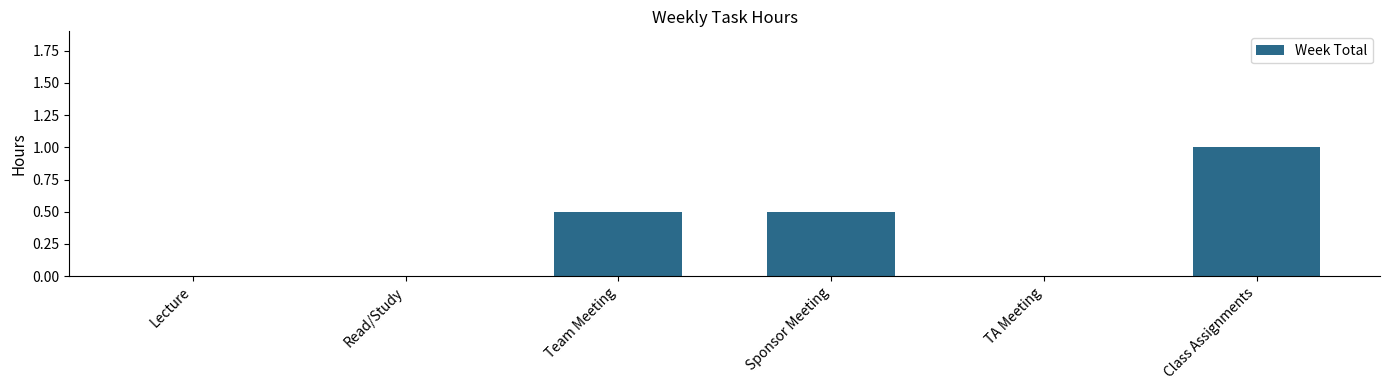

What is the maximum value shown in the chart?

1.0